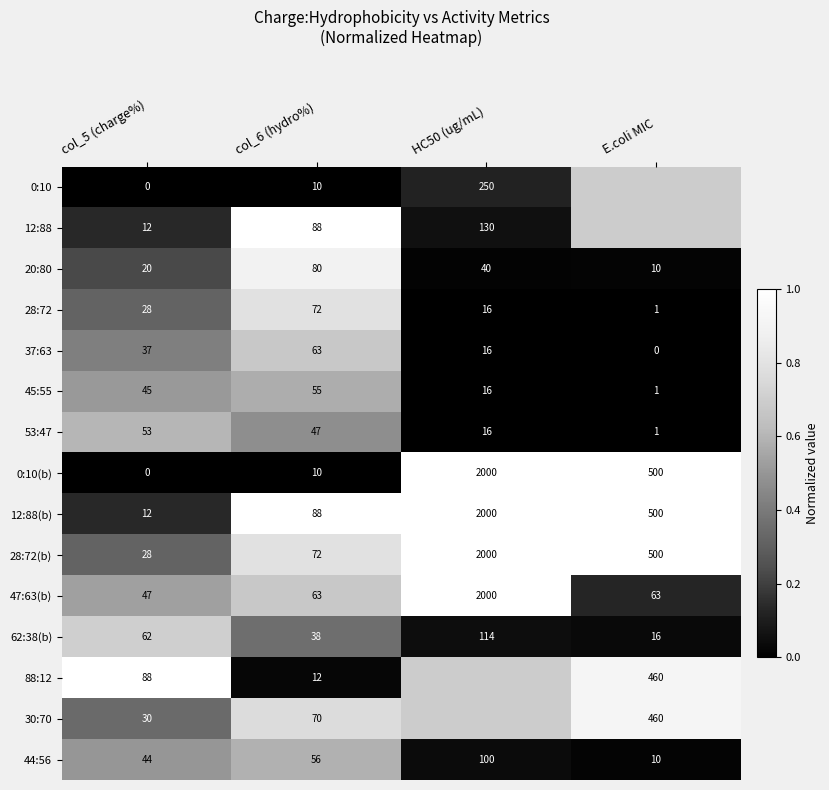

The value of 28:72 at HC50 (ug/mL) is 0.5. True or false?

False